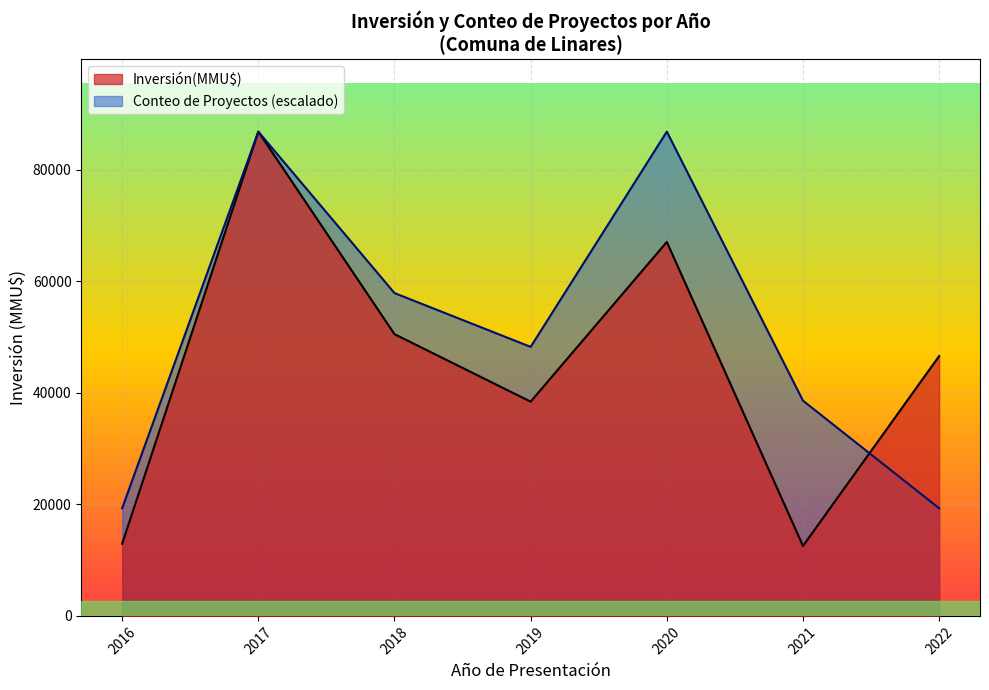

List the series in order of their peak value, lowest first.

Conteo, Inversión(MMU$)